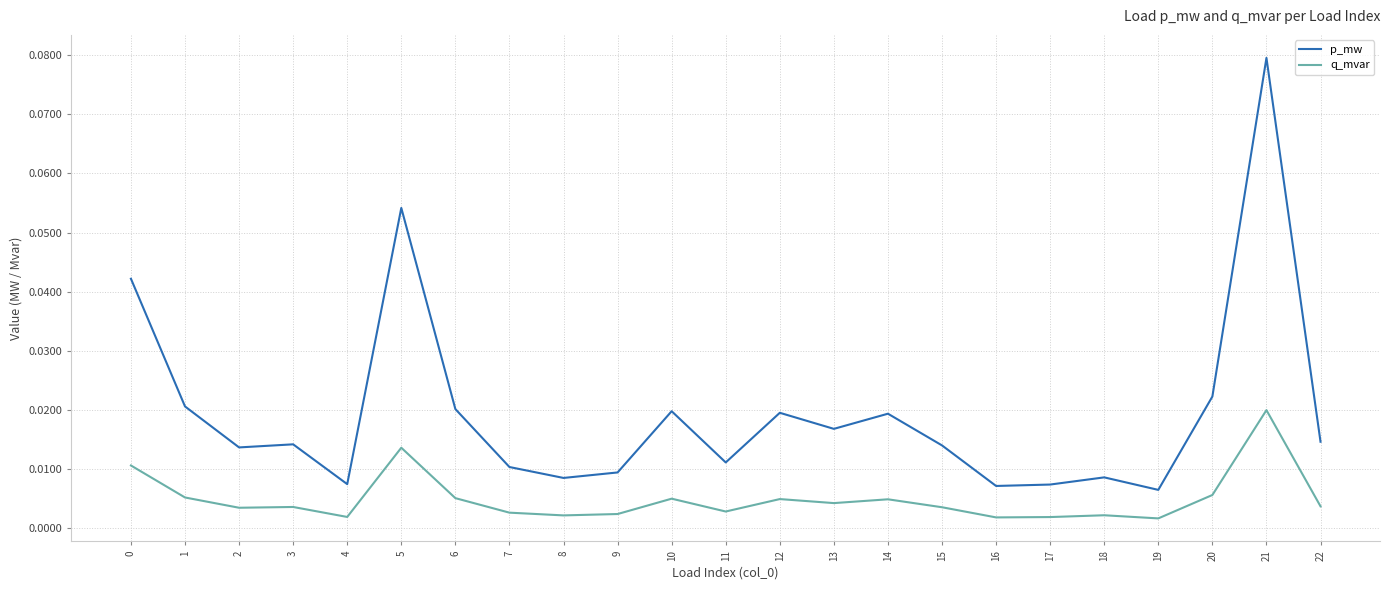

How many lines are shown in the chart?

2